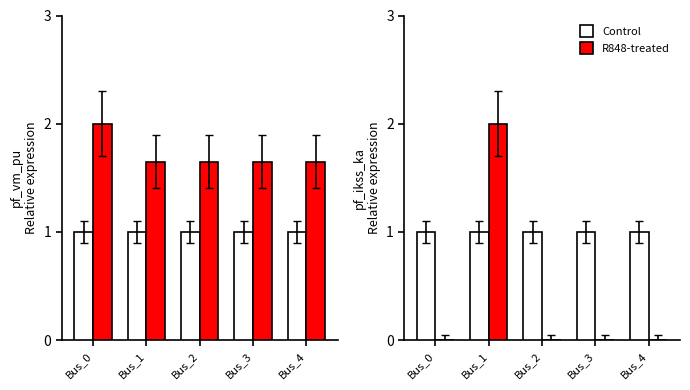

What is the average value of the Control series?

1.0